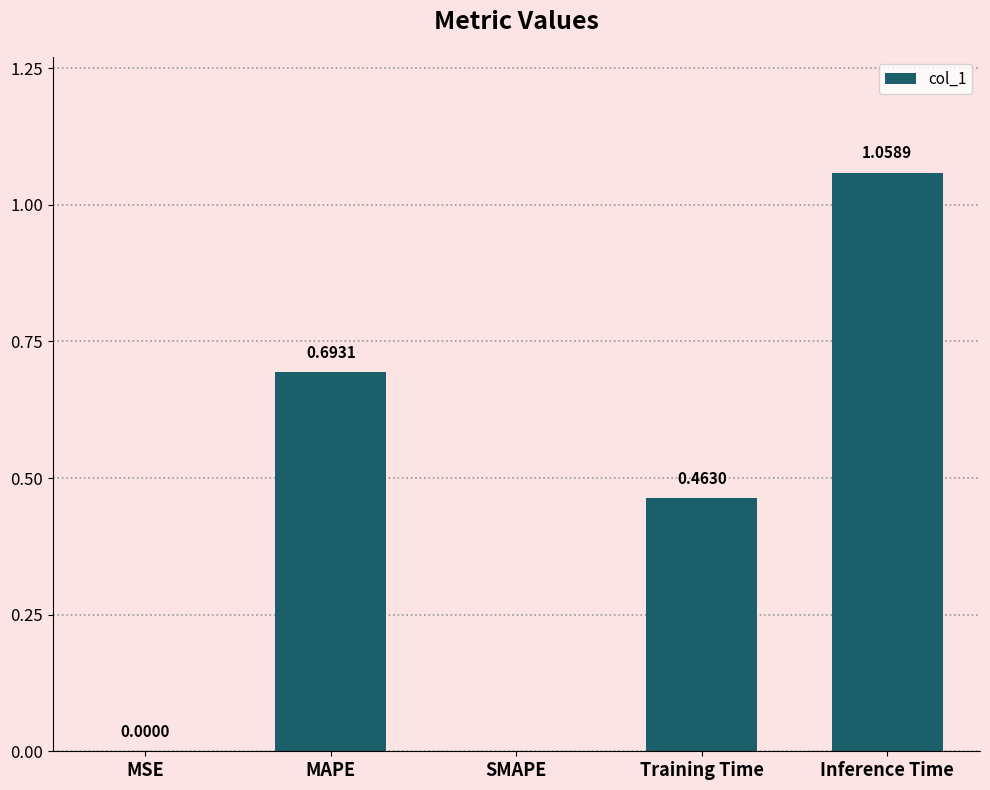

What is the sum of all values?

2.2